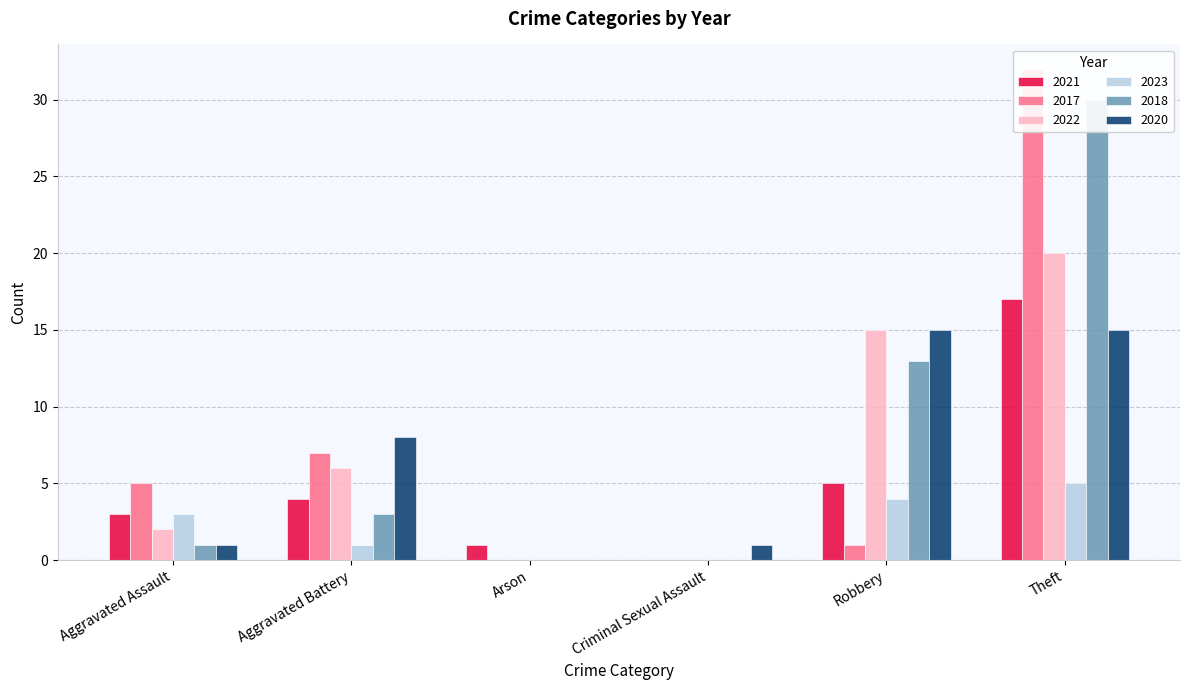

The value of 2021 at Aggravated Battery is 4. True or false?

True